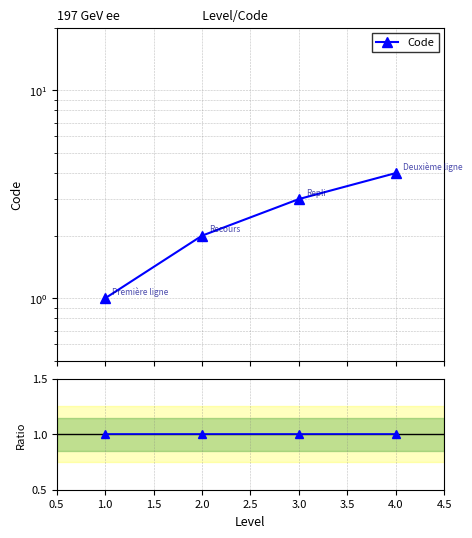

The value at 4.0 is 3. True or false?

False